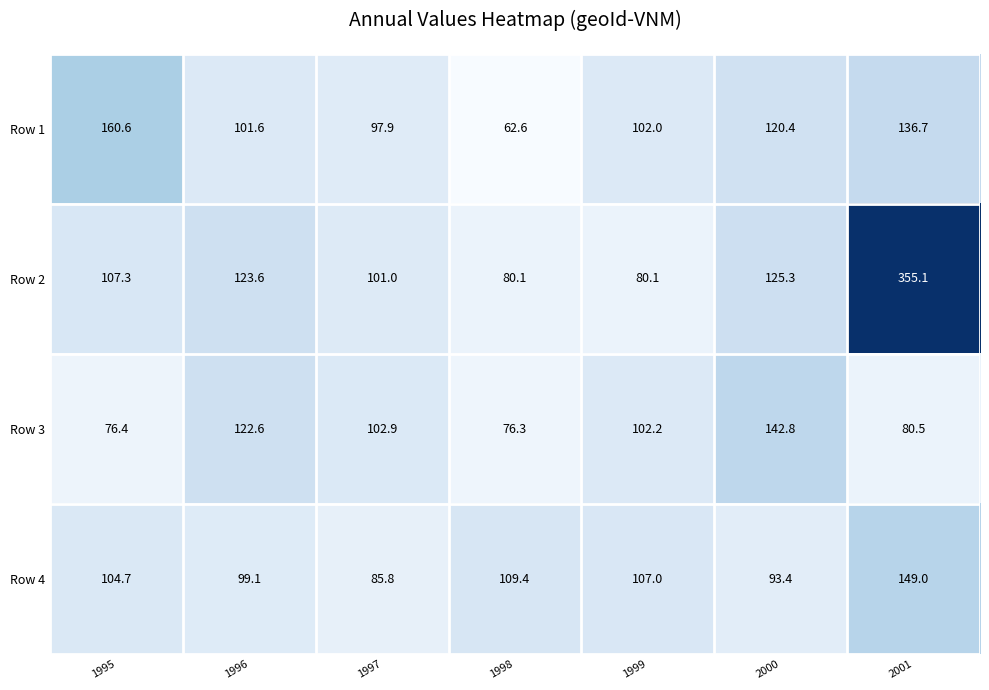

Which label corresponds to the smallest value in the chart?

1998